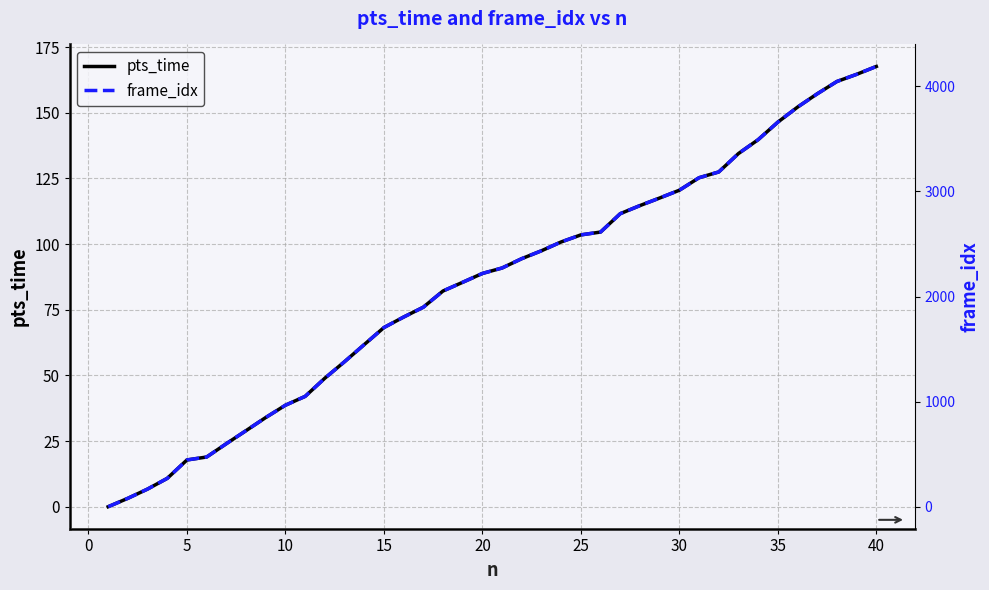

How many lines are shown in the chart?

2